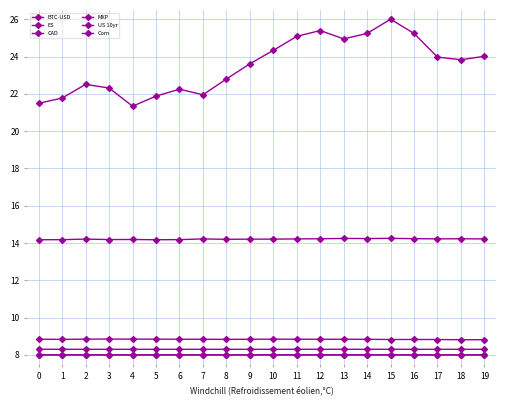

Between 13 and 5, which is larger?

13